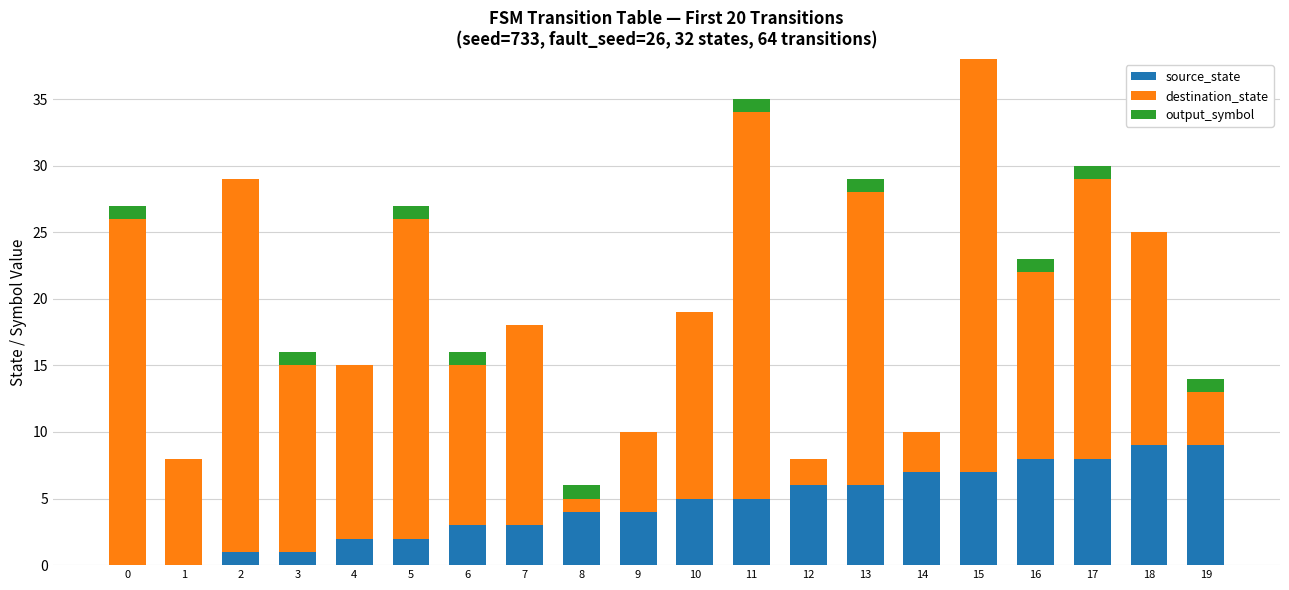

At which category is the sum across all series the highest?

15